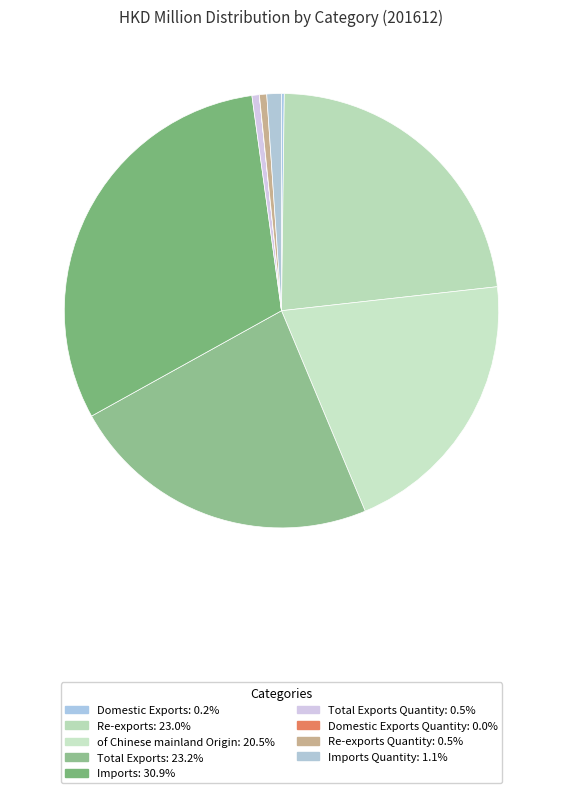

What is the smallest slice in the pie chart?

Domestic Exports Quantity